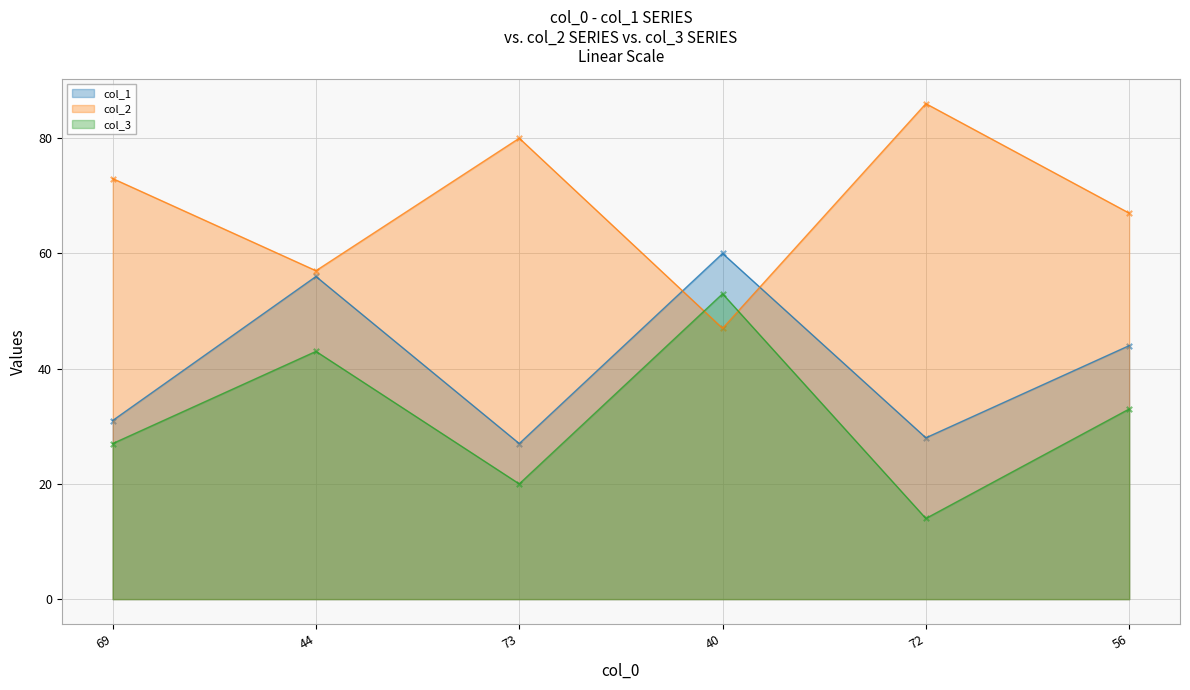

Which series has the largest total across all categories?

col_2